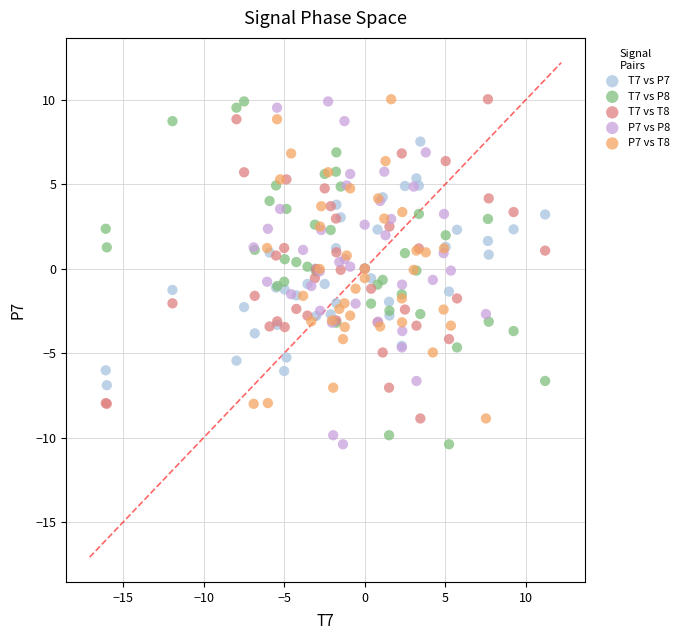

What are all the series names shown in the legend?

T7 vs P7, T7 vs P8, T7 vs T8, P7 vs P8, P7 vs T8